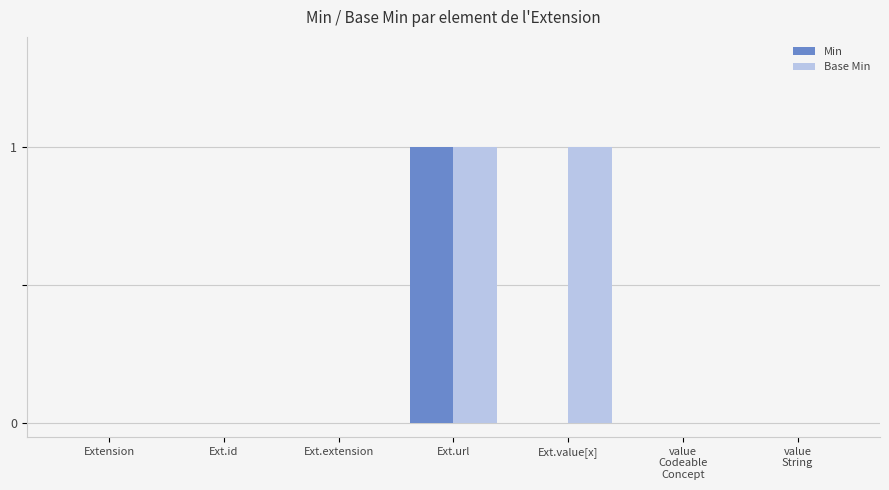

How many groups of bars are there?

7